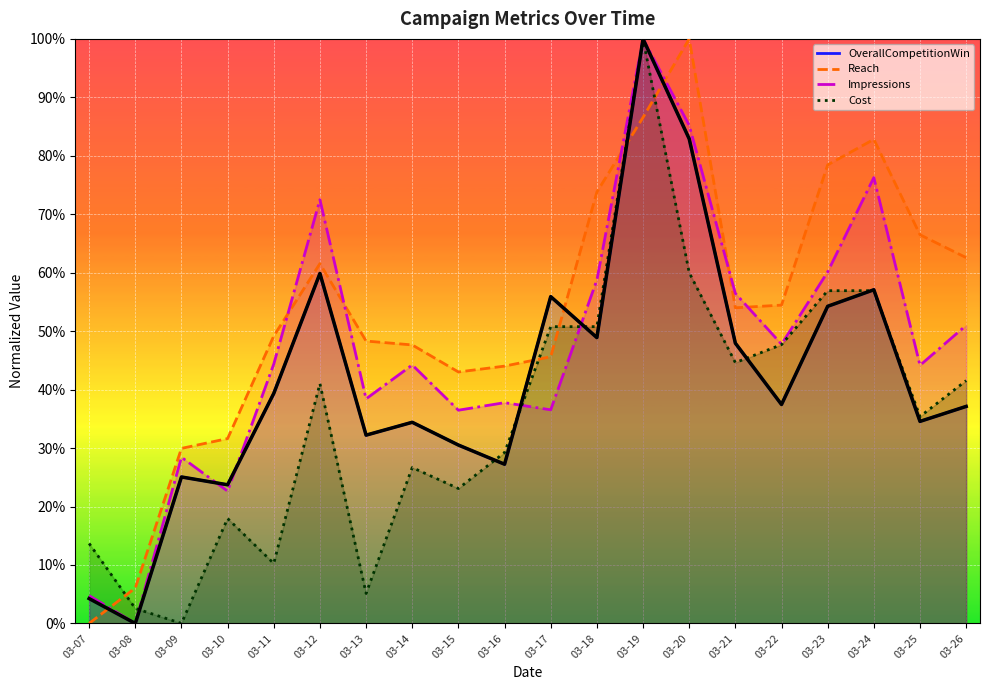

What is the sum of the Cost values at 03-07 and 03-26?

0.6